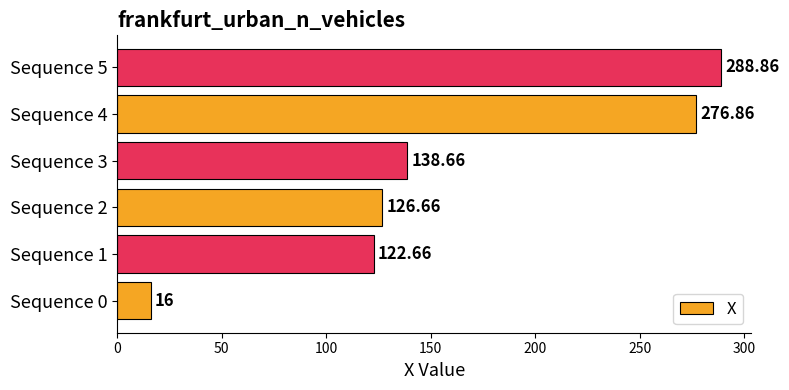

What is the sum of the values at Sequence 5 and Sequence 0?

304.9